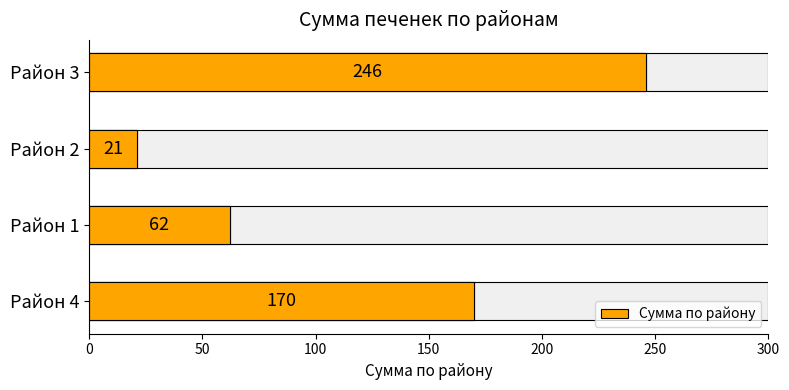

Is it true that the value at Район 4 is 83?

False